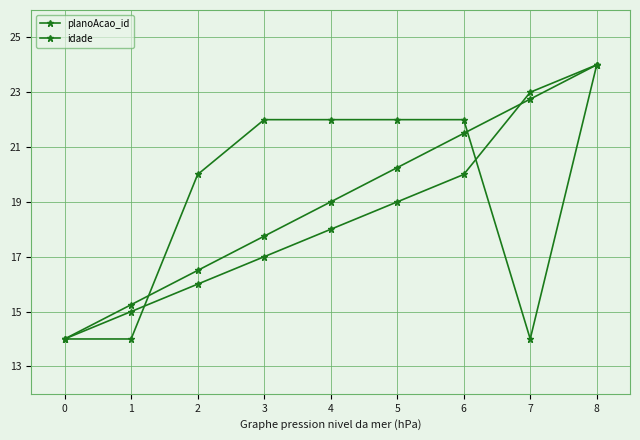

What is the average value of the idade series?

19